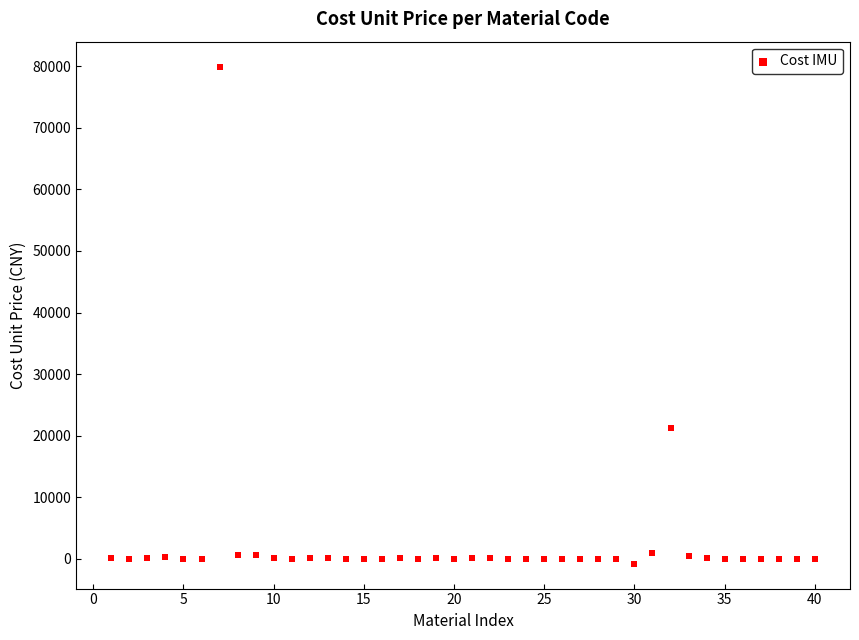

What Y value in the scatter plot is closest to 39582?

21222.0